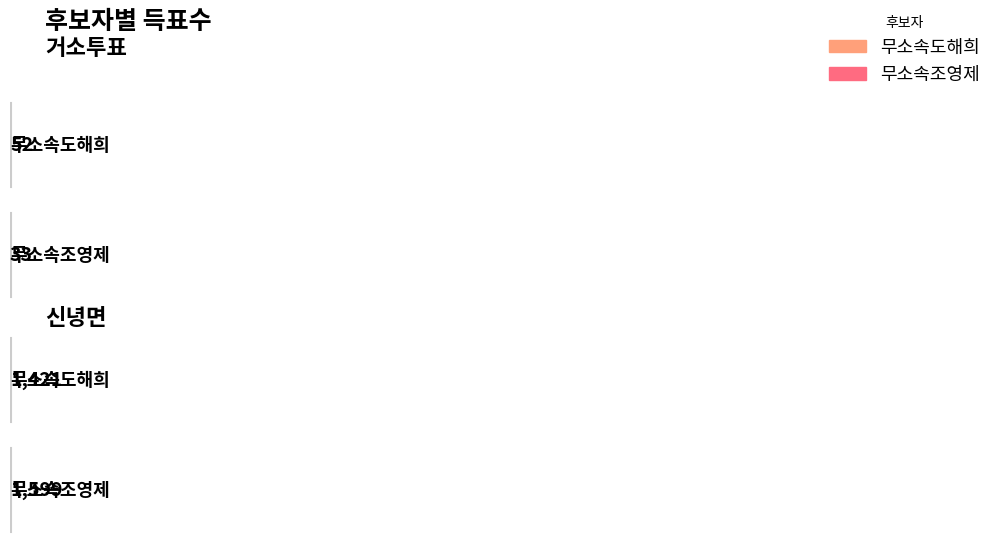

Which series changed the most between 거소투표 and 신녕면?

무소속조영제